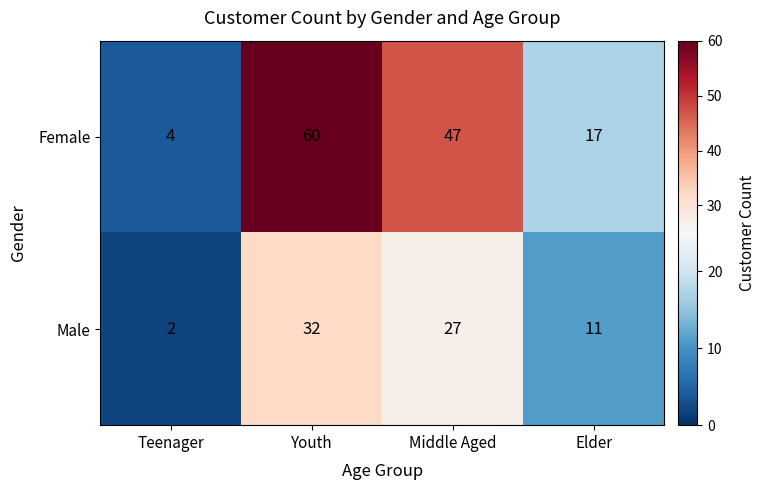

What is the difference between the highest and lowest values at Elder?

6